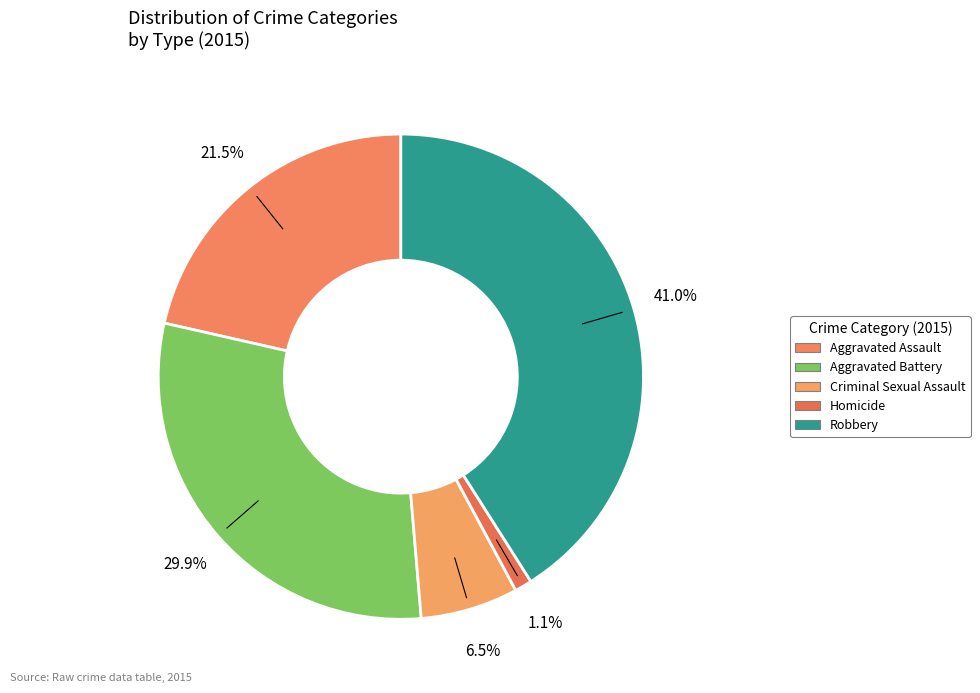

What is the smallest slice in the pie chart?

Homicide